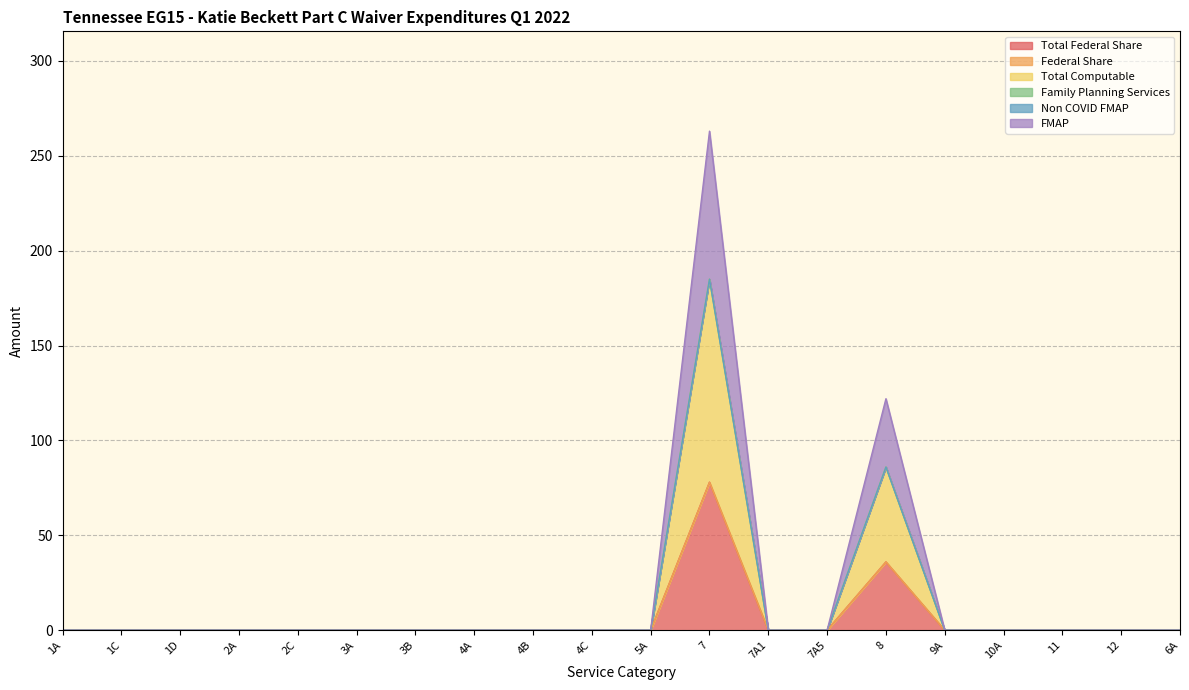

What is the average value of the FMAP series?

6